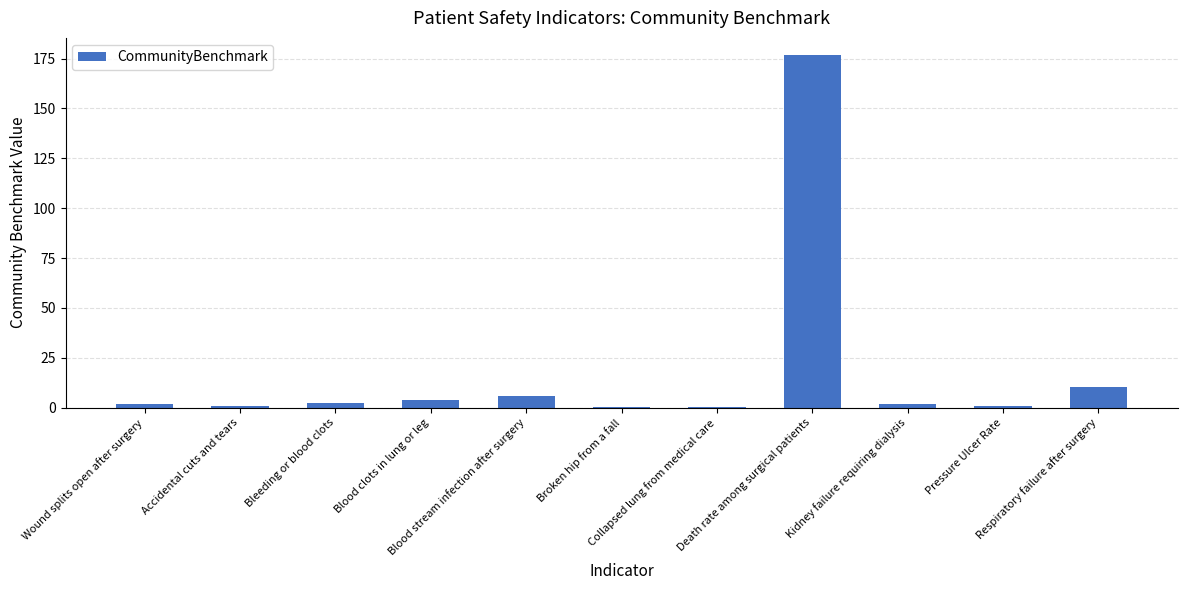

What is the greatest value displayed?

176.6